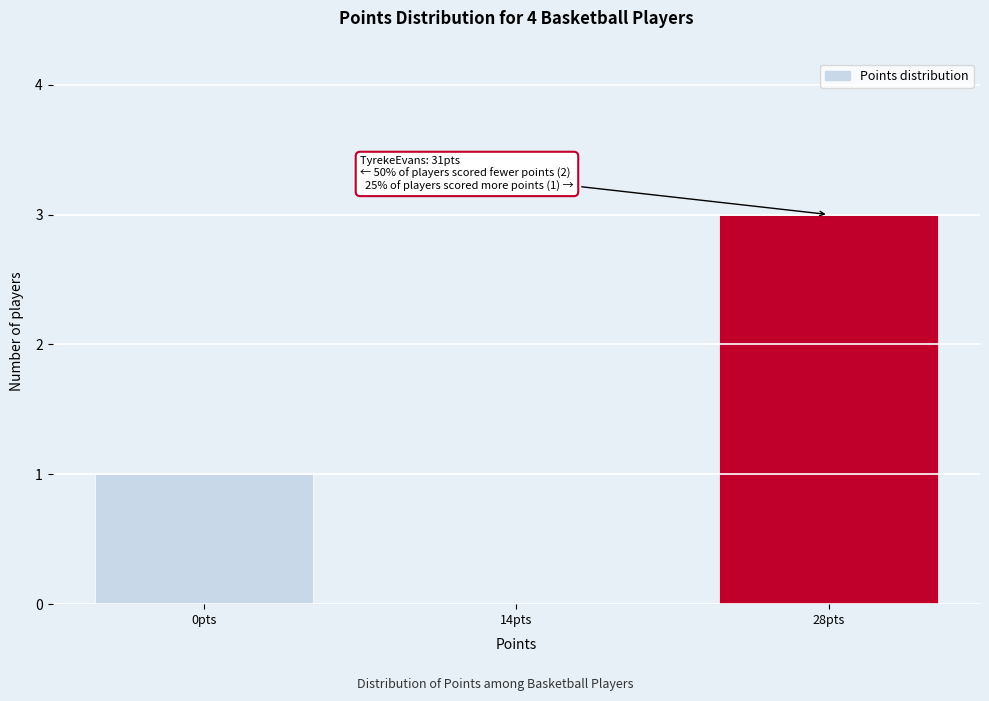

Reading right to left, extract all data points from this chart.

28pts=3	14pts=0	0pts=1